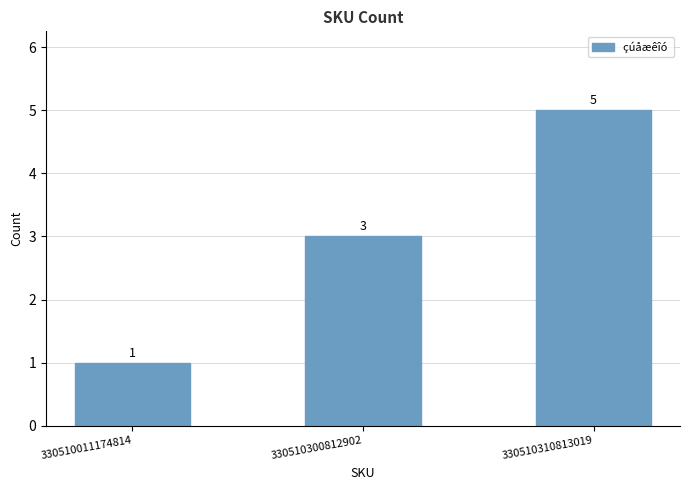

What is the value of the 1st bar from the left?

1